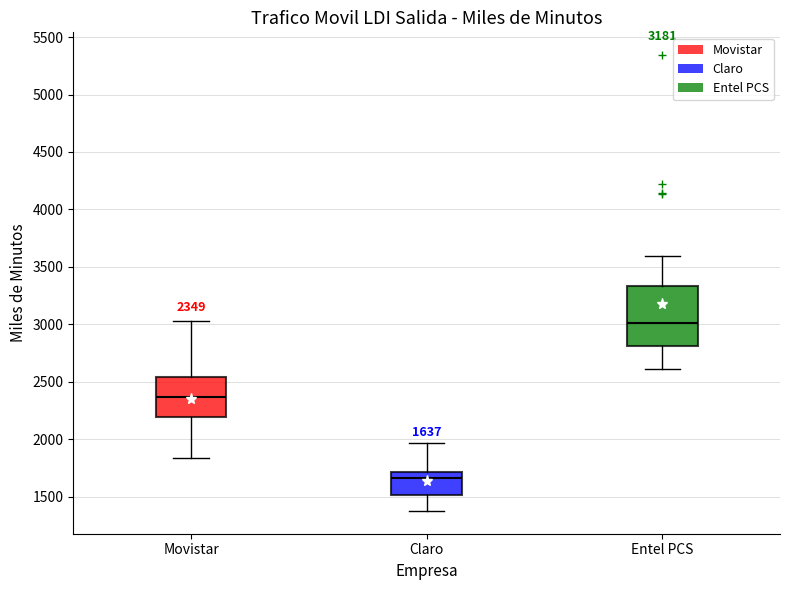

Which box has the highest median line?

Entel PCS